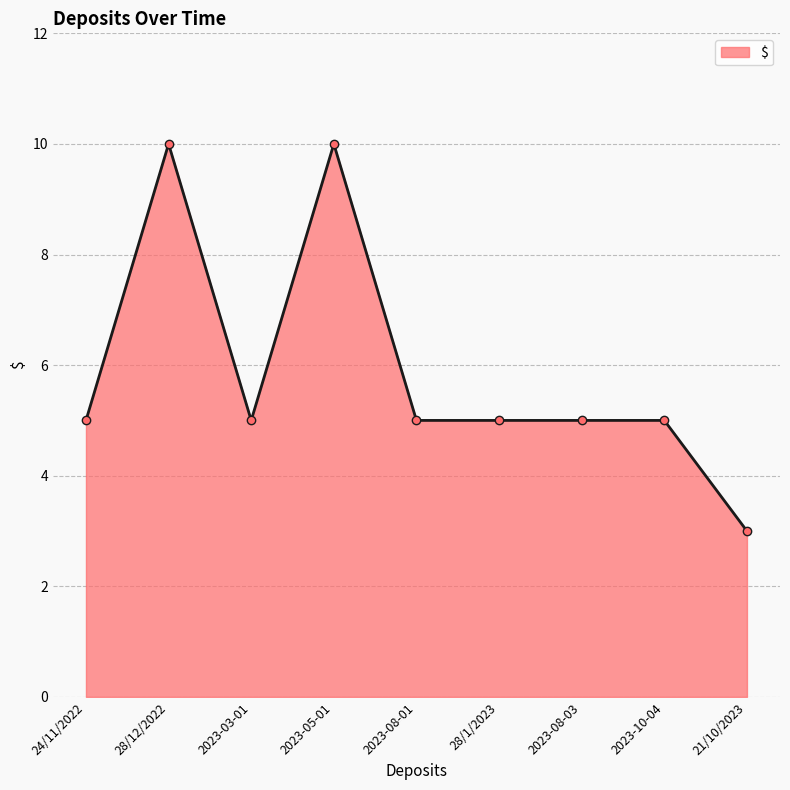

What is the difference between the second highest and second lowest values?

5